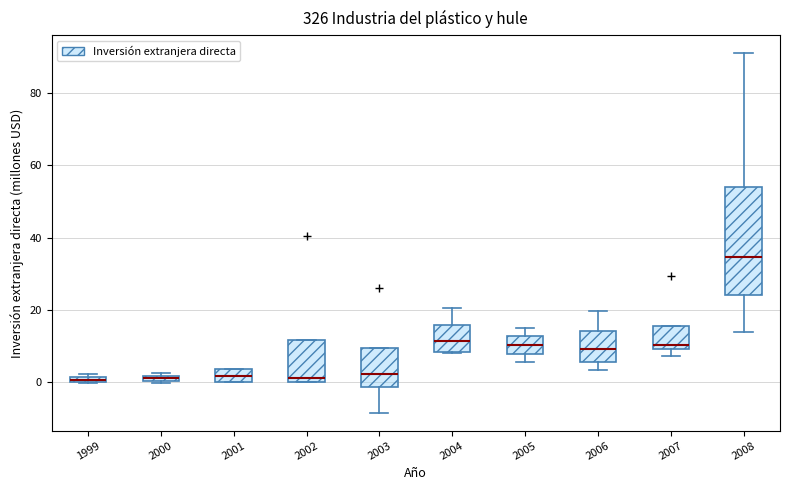

Which box's median line is the highest?

2008